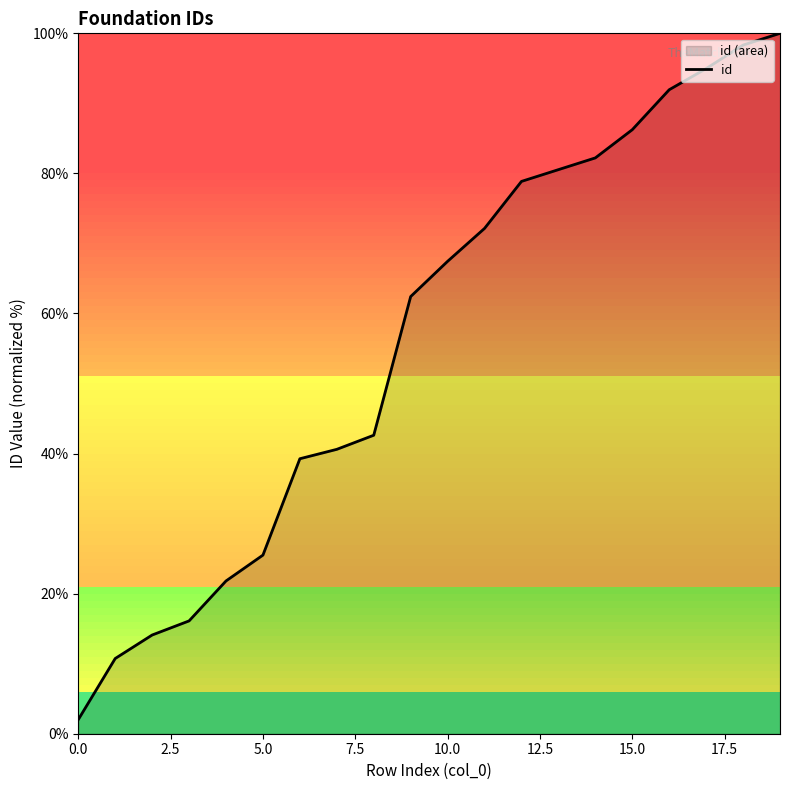

What is the change in value from 13 to 16?

+11.4